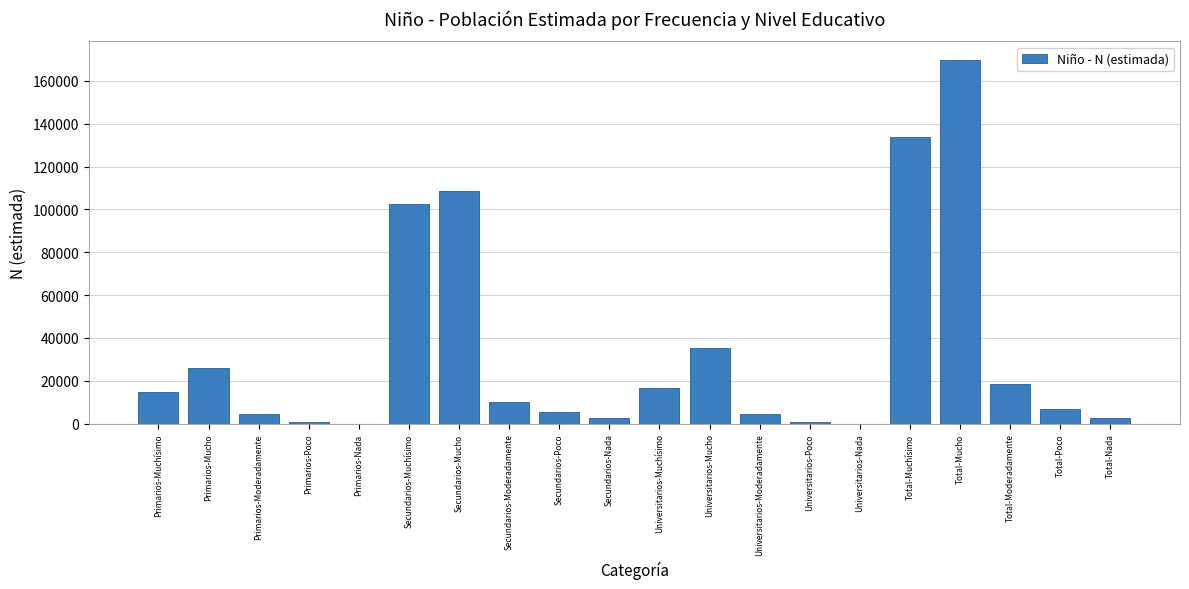

What is the approximate value at Universitarios-Mucho?

35132